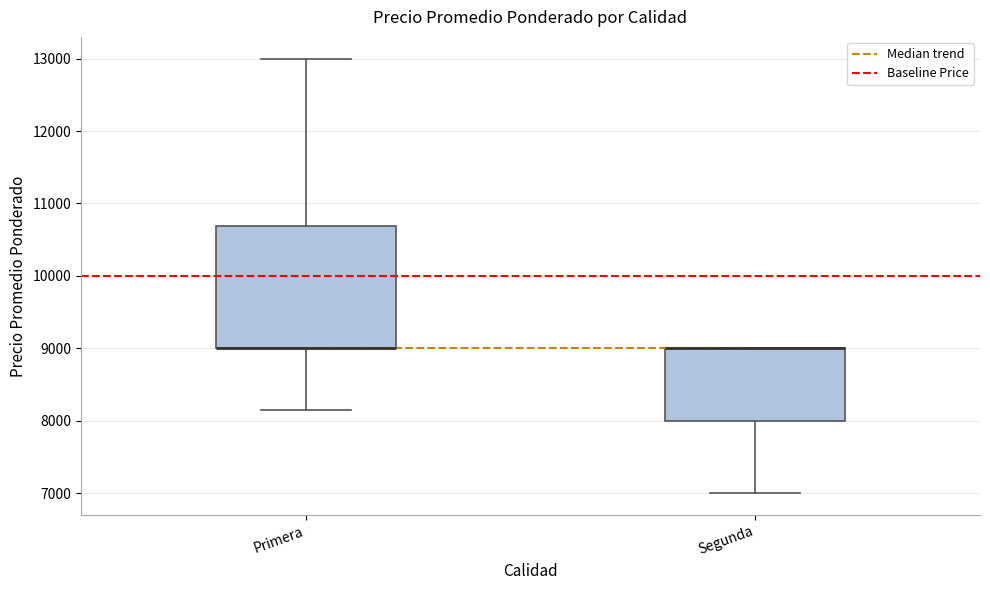

Reading left to right, read every box against the y-axis: the position of its median line, the range the box covers, and the ends of its whiskers. The values are not printed on the chart, so give them approximately, as read against the axis.

Primera: median 9000 (drawn on the box's lower edge), box 9000 to 10700, whiskers 8200 to 13000
Segunda: median 9000 (drawn on the box's upper edge), box 8000 to 9000, whiskers 7000 to 9000